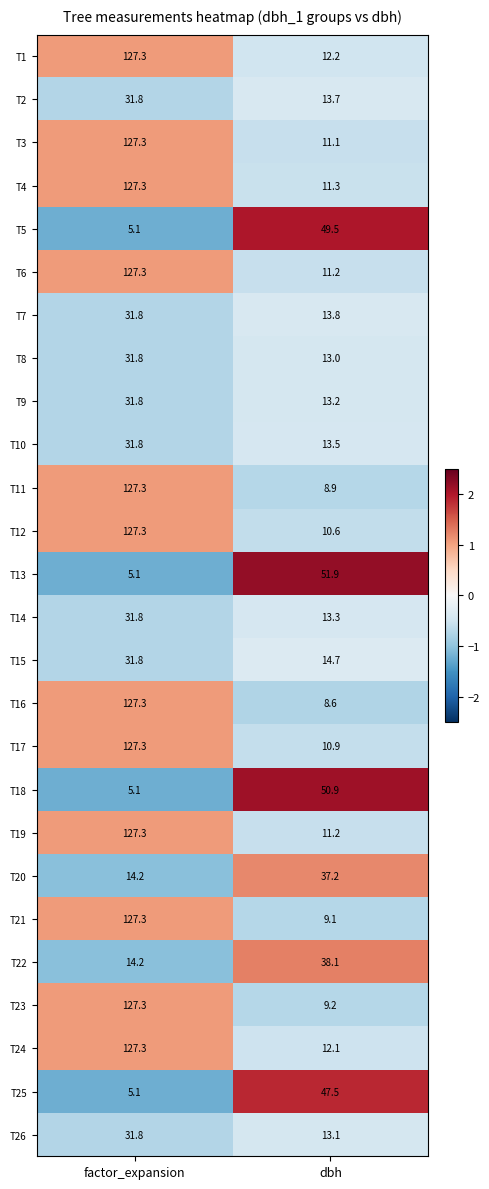

What is the minimum value shown in the chart?

5.1